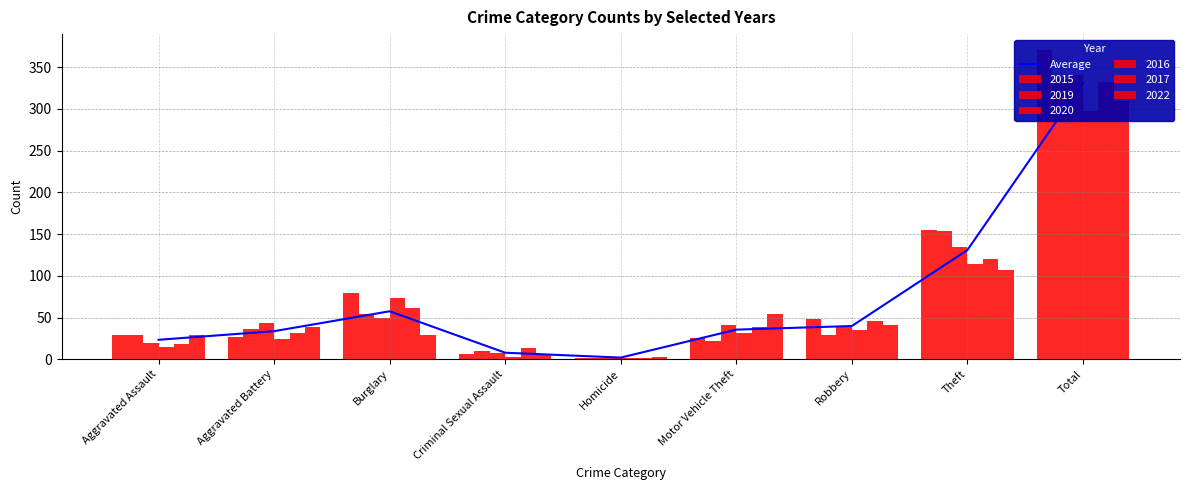

What is the ratio of the value at Robbery to the value at Total?

0.1